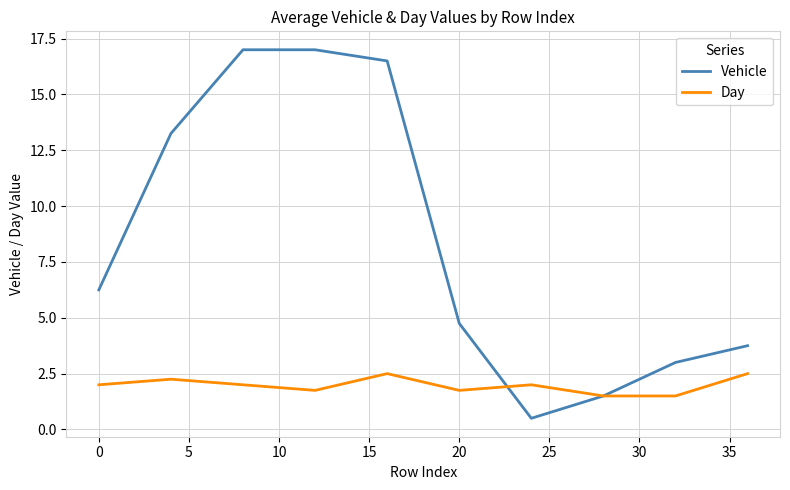

List the series in order of their overall mean, highest first.

Vehicle, Day